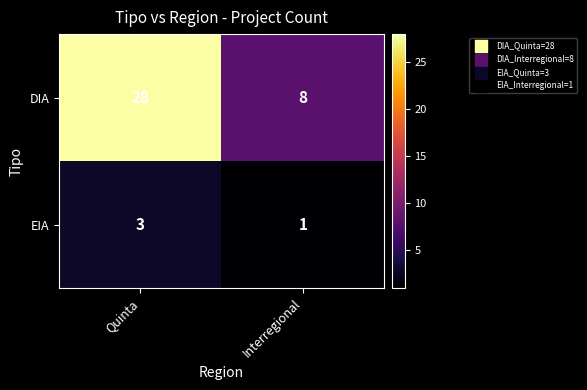

List the series in order of their overall mean, lowest first.

EIA, DIA